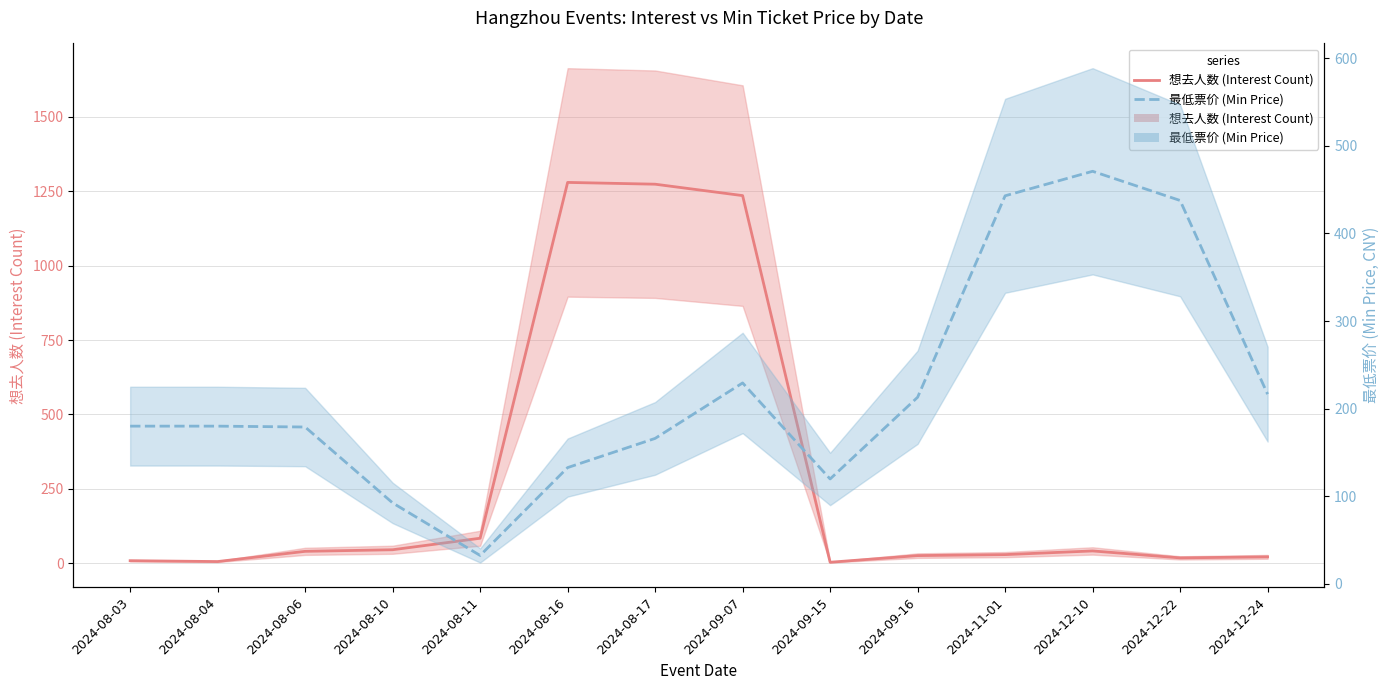

Is it true that 想去人数 (Interest Count) equals 482.4 at 2024-09-07?

False